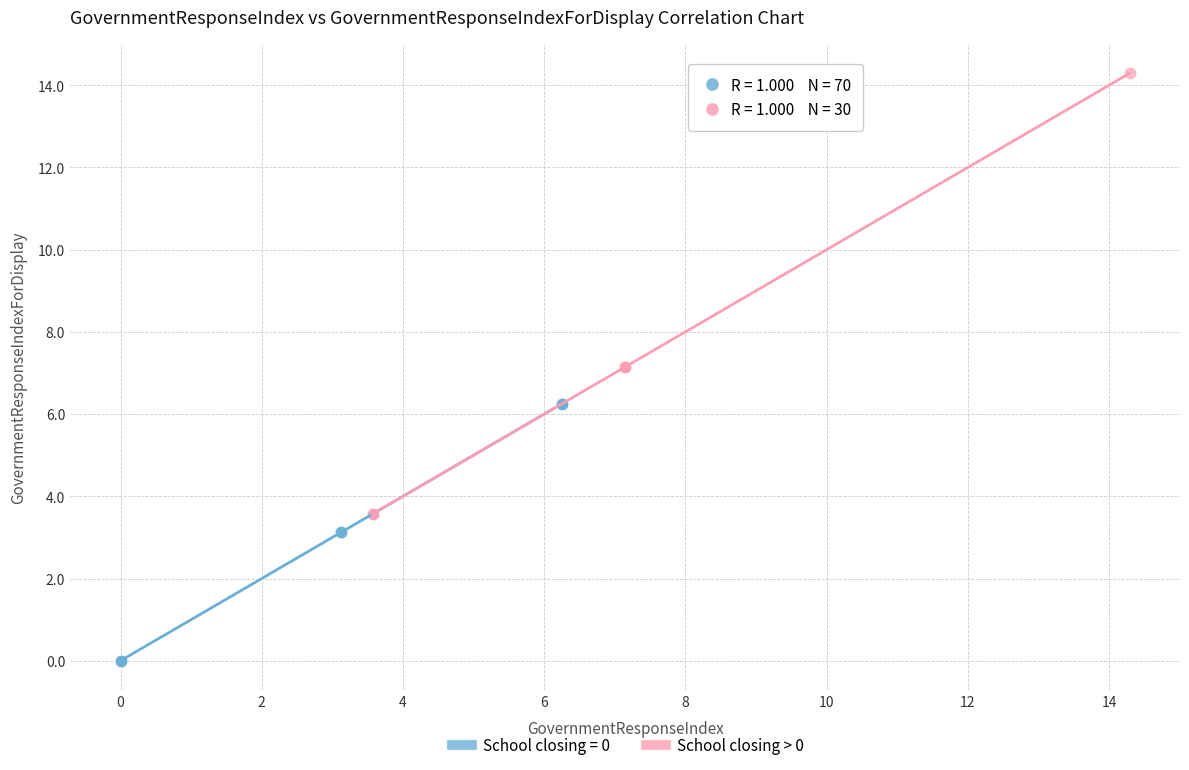

Which series reaches the minimum Y coordinate?

School closing = 0